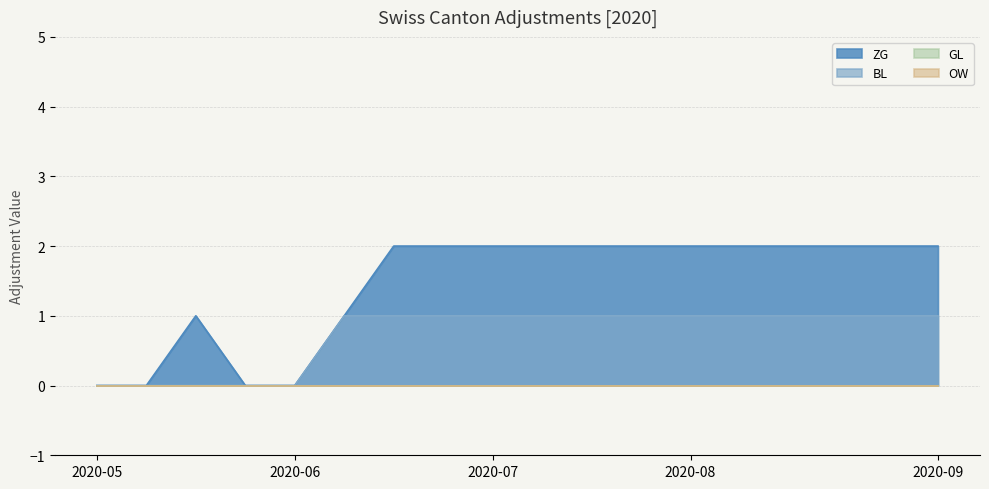

Which series has the largest total across all categories?

ZG